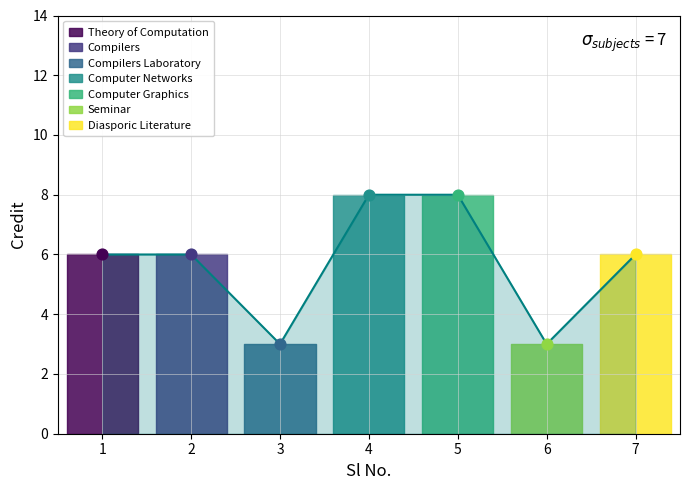

What is the change in value from 4 to 6?

-5